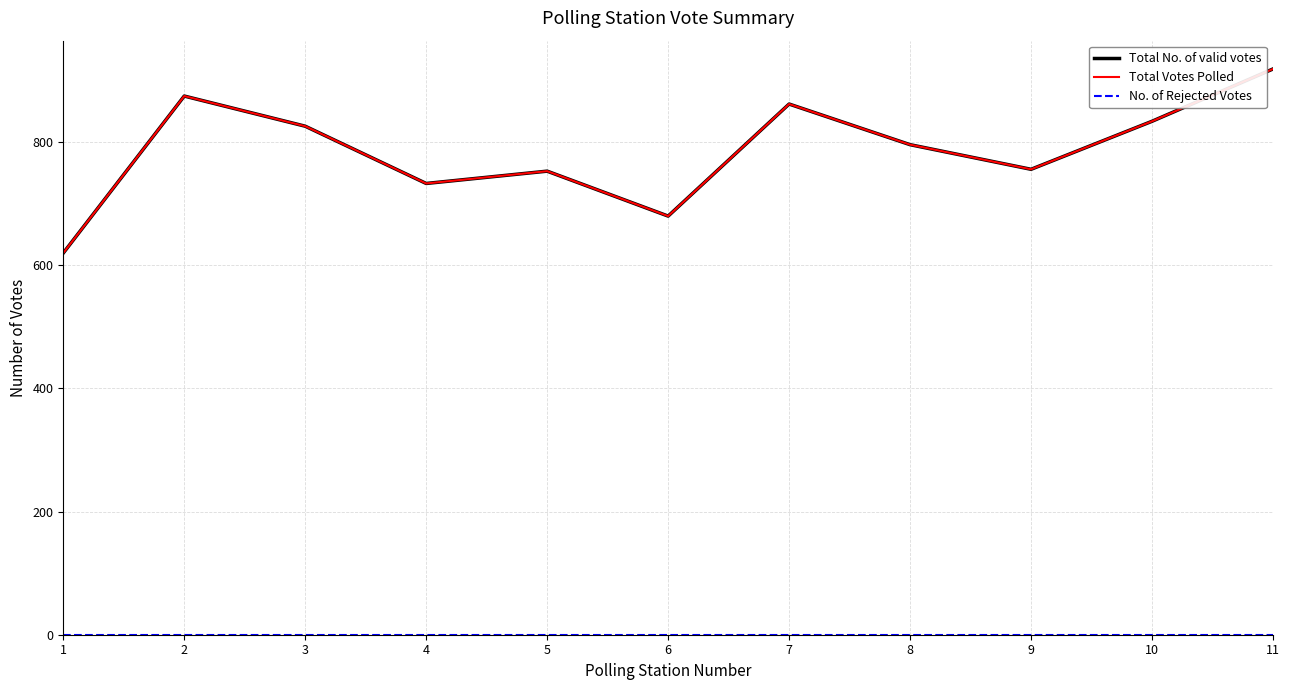

Does the chart have visible grid lines?

Yes